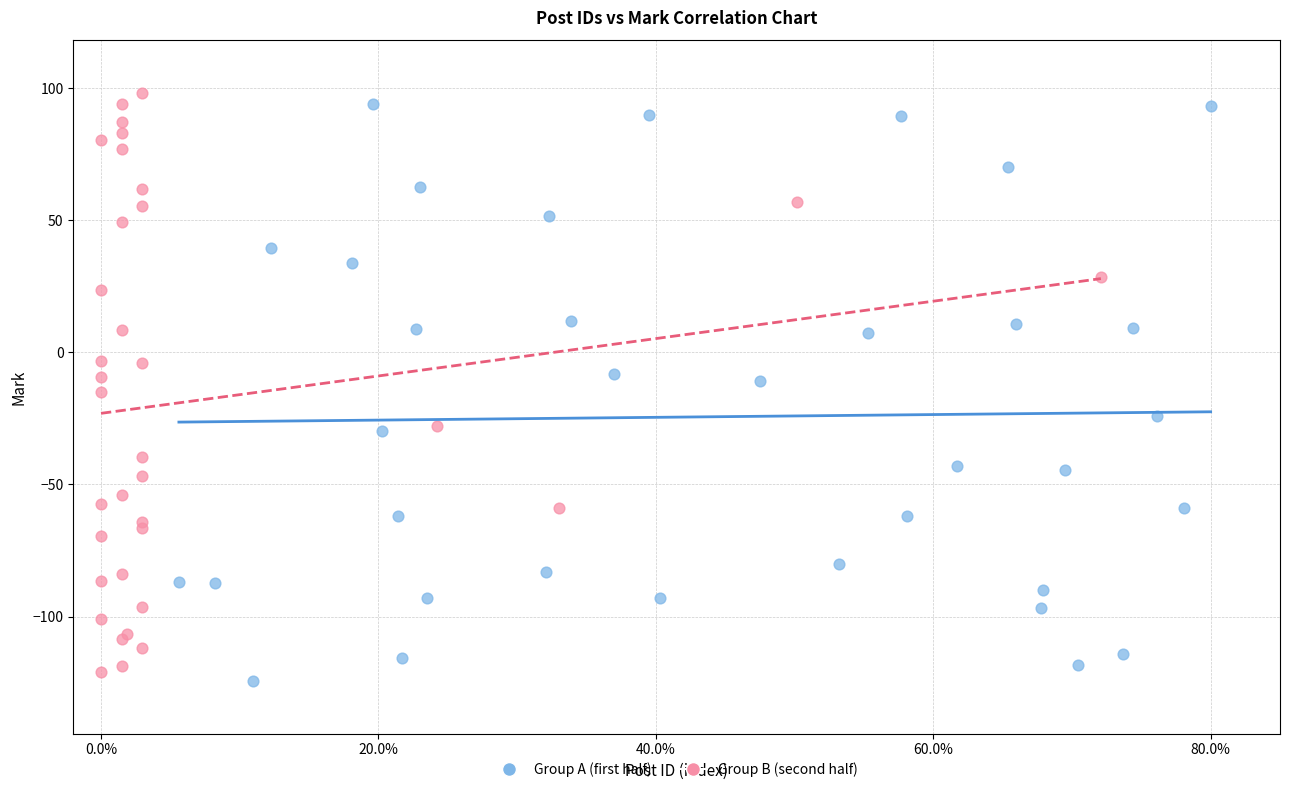

Which series contains the lowest Y value?

Group A (first half)